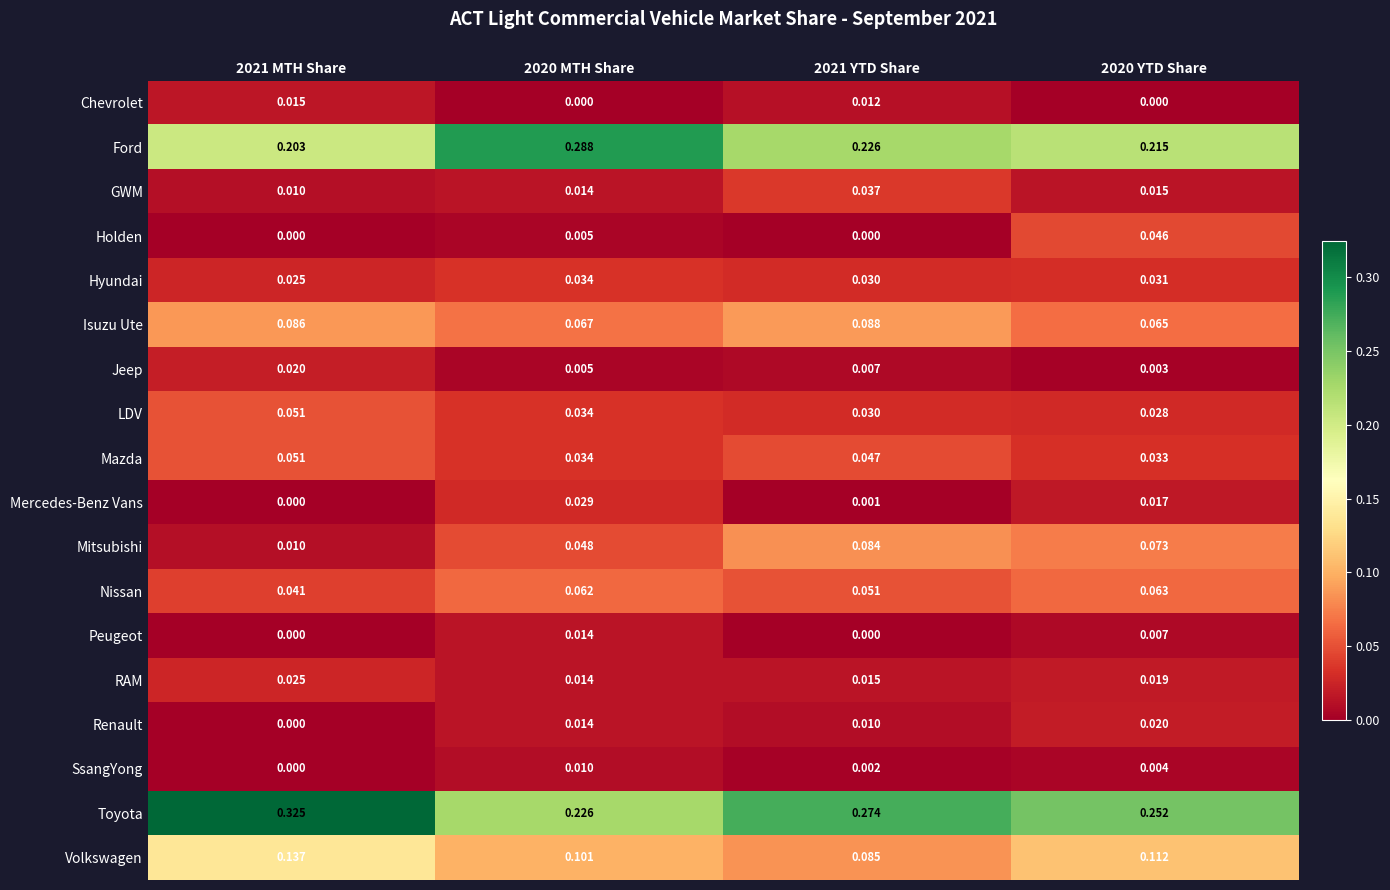

Which series has the largest range (max minus min)?

Toyota